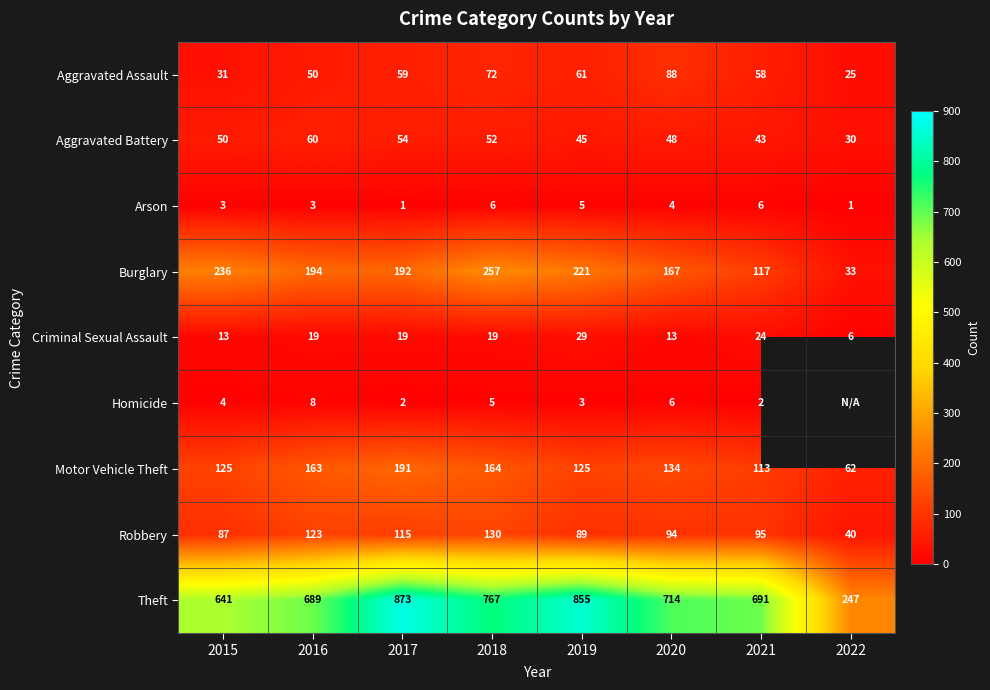

True or false: Arson has a value of 2.6 at 2018.

False